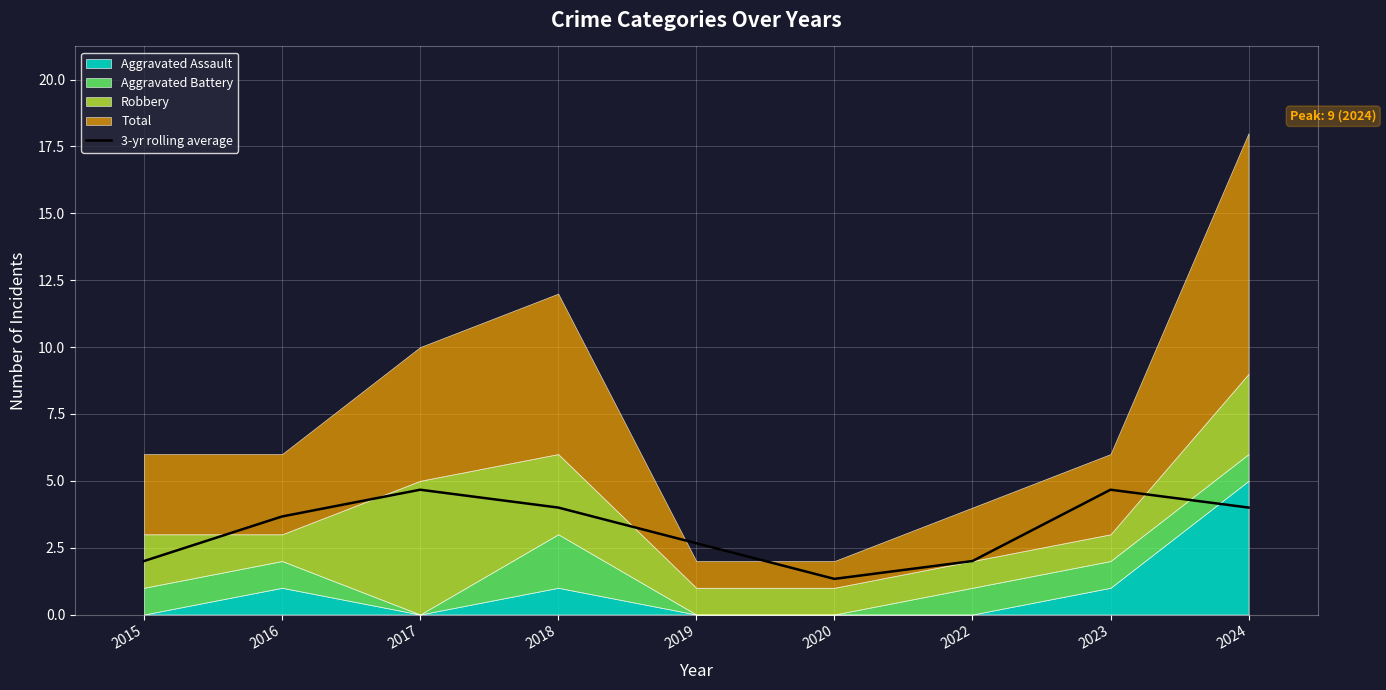

What is the maximum value for 3-yr rolling average?

4.7